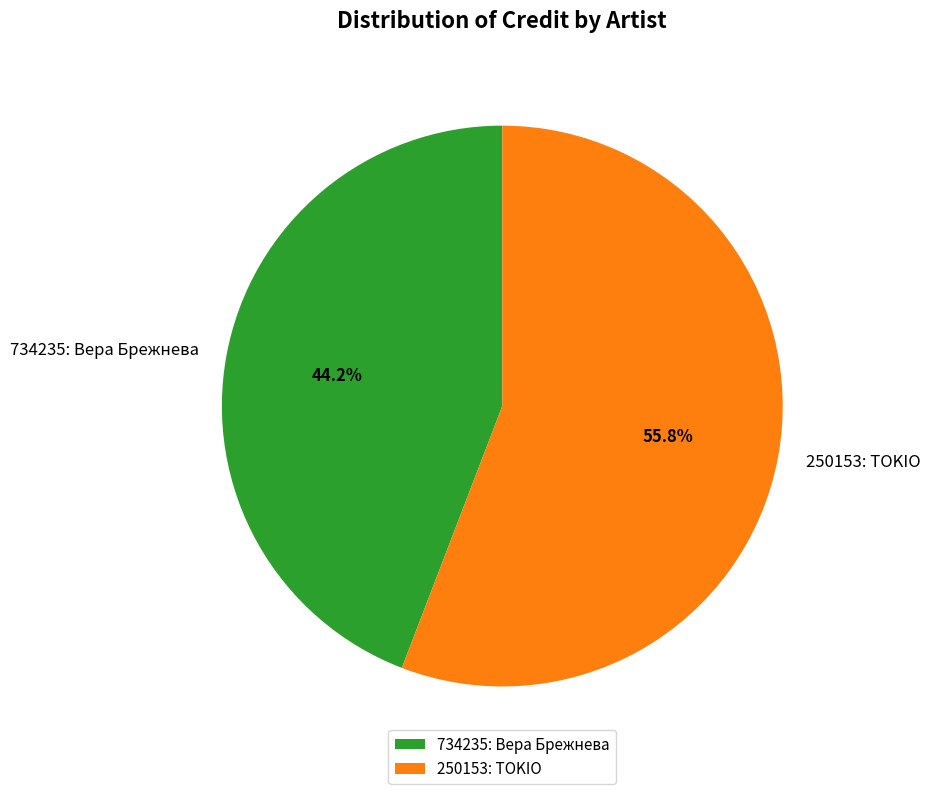

Which slice represents more than half of the pie?

250153: TOKIO